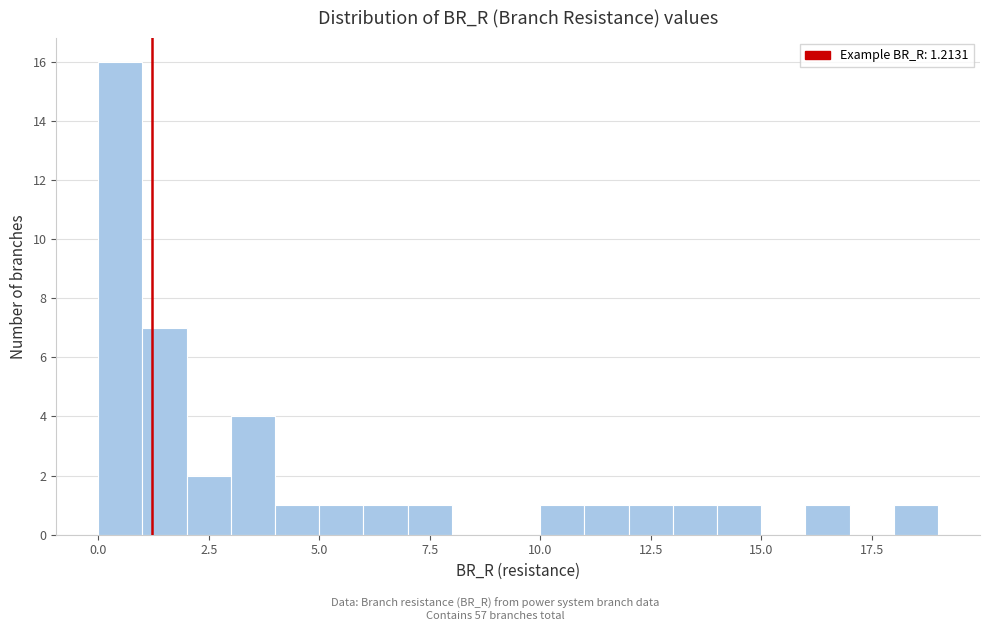

Read against the x-axis, roughly where is the centre of the tallest bar?

0.5